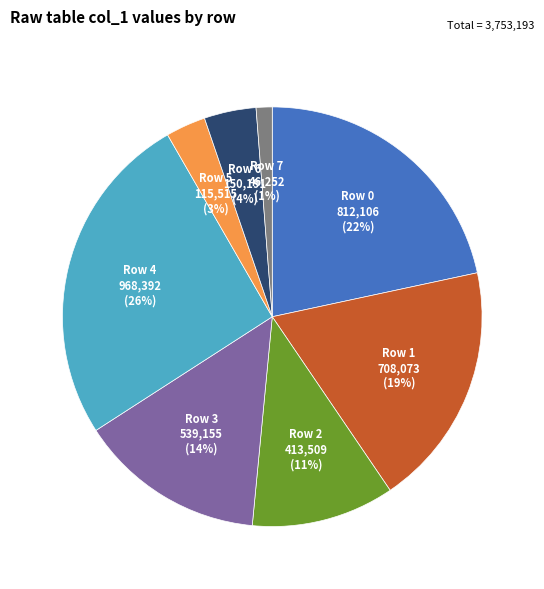

To the nearest percent, what is the average slice percentage?

12%